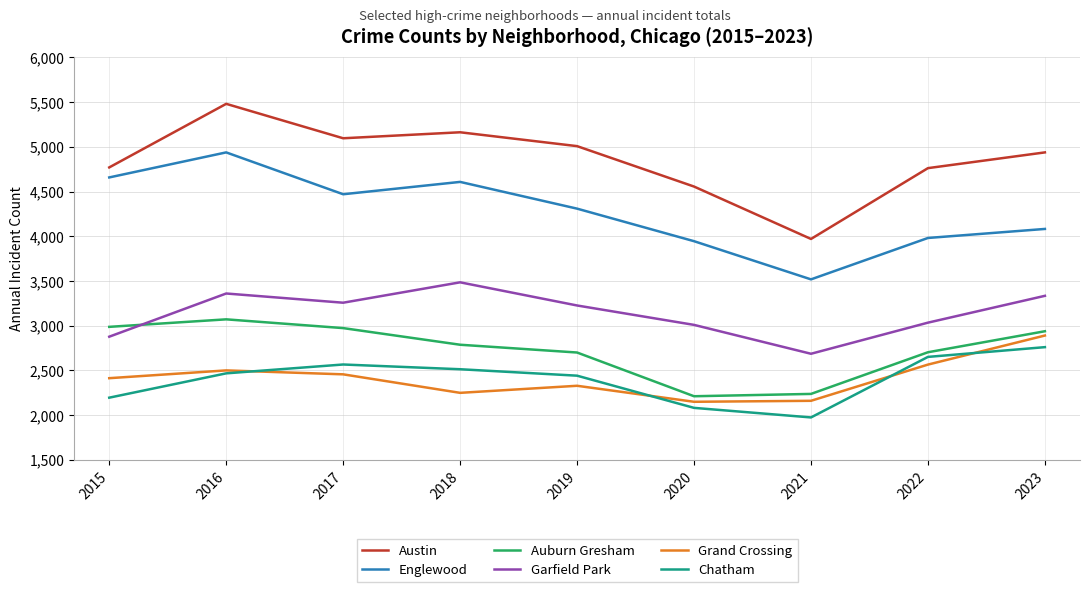

At how many categories does at least one series exceed 3094?

9